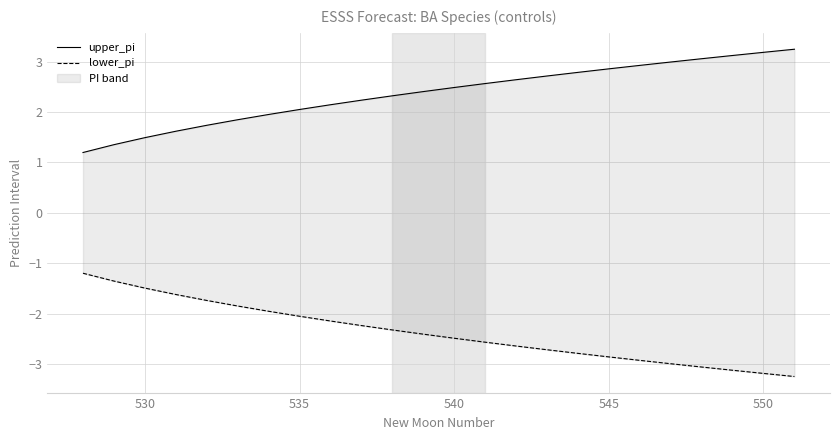

True or false: lower_pi and upper_pi intersect in this chart.

False